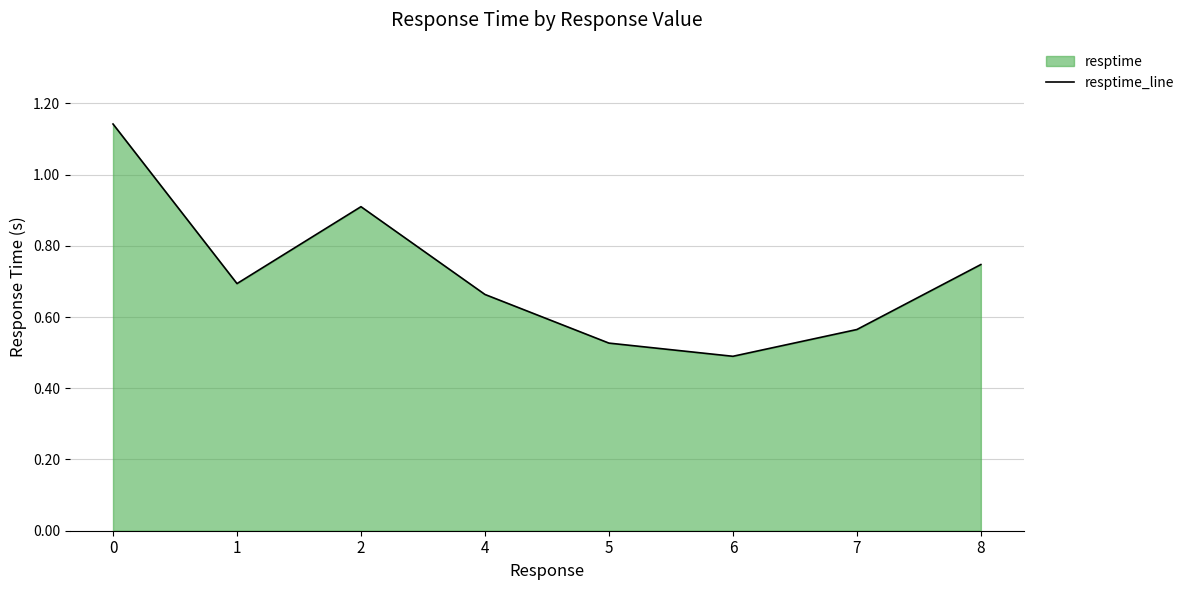

At which category does the data reach its first local peak?

2